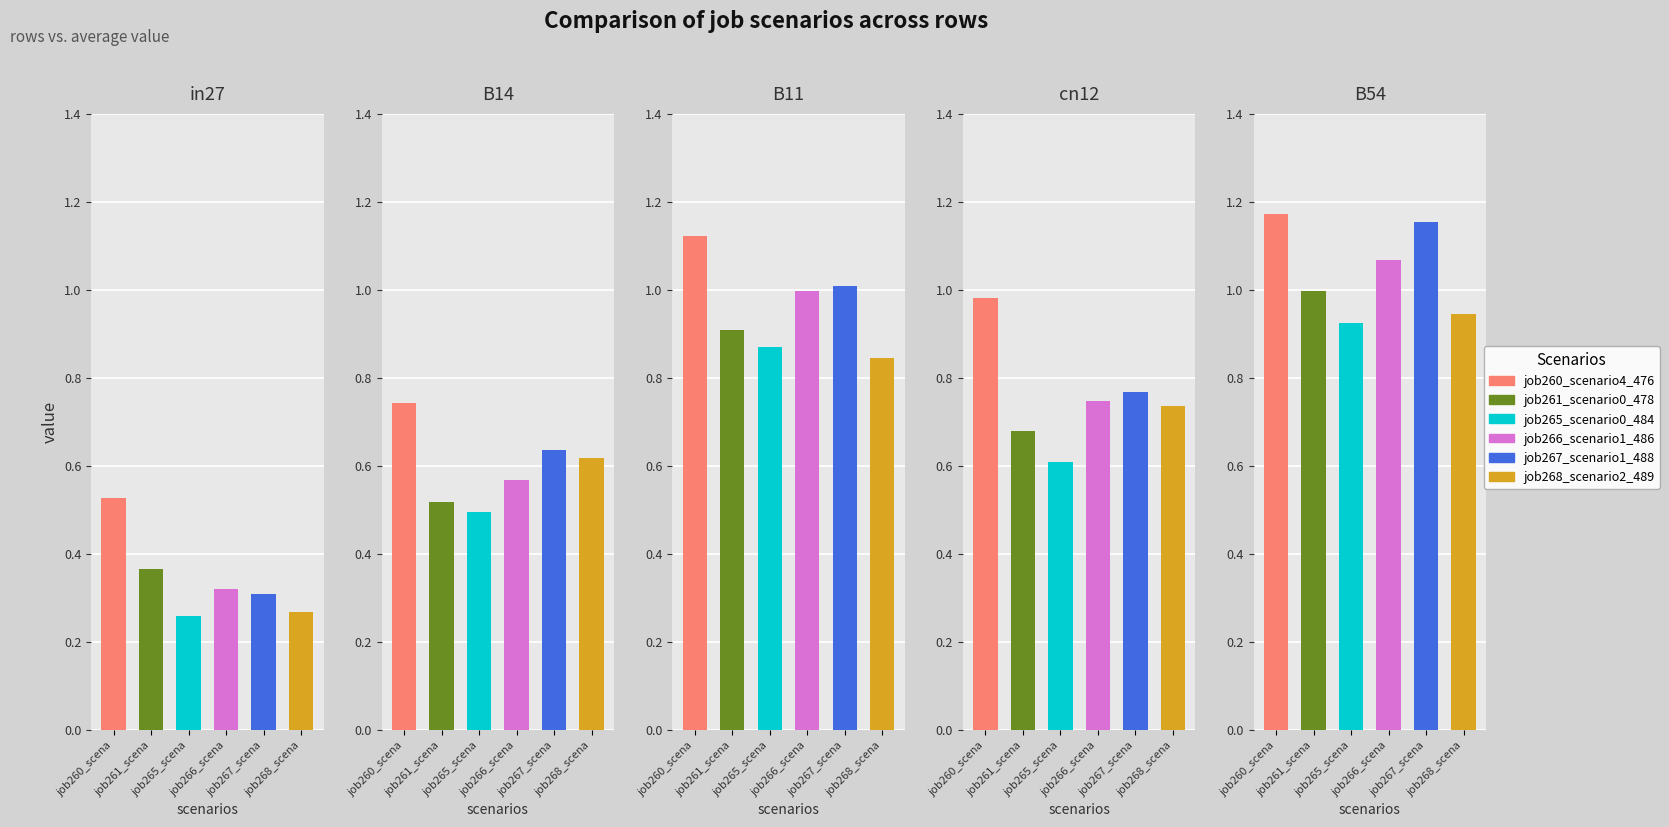

Which has a higher value, cn12 or B54?

B54